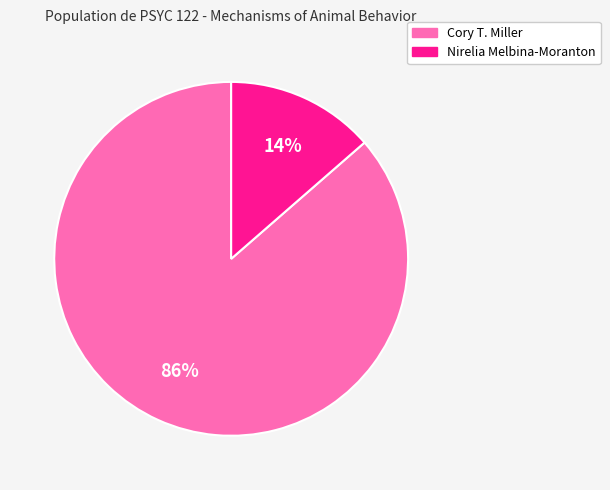

Between Nirelia Melbina-Moranton and Cory T. Miller, which is larger?

Cory T. Miller